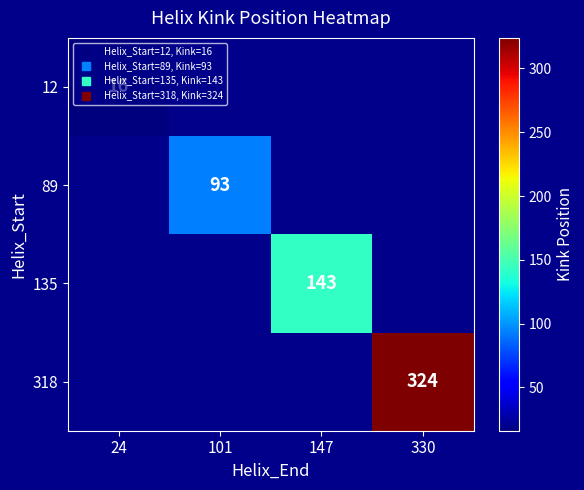

How many distinct data groups are displayed?

4